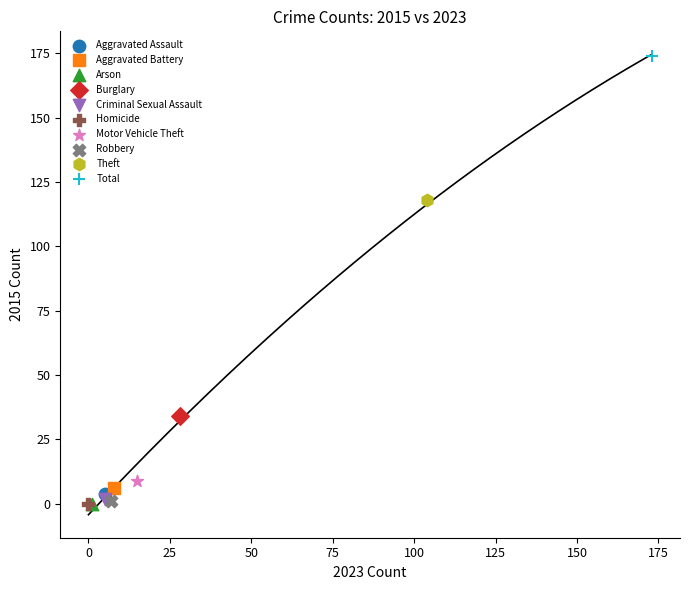

What are all the series names shown in the legend?

Aggravated Assault, Aggravated Battery, Arson, Burglary, Criminal Sexual Assault, Homicide, Motor Vehicle Theft, Robbery, Theft, Total